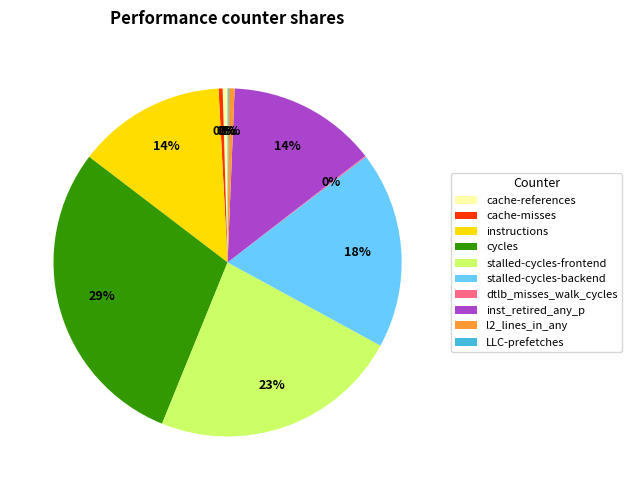

Combined, do l2_lines_in_any and instructions account for over 50%?

No